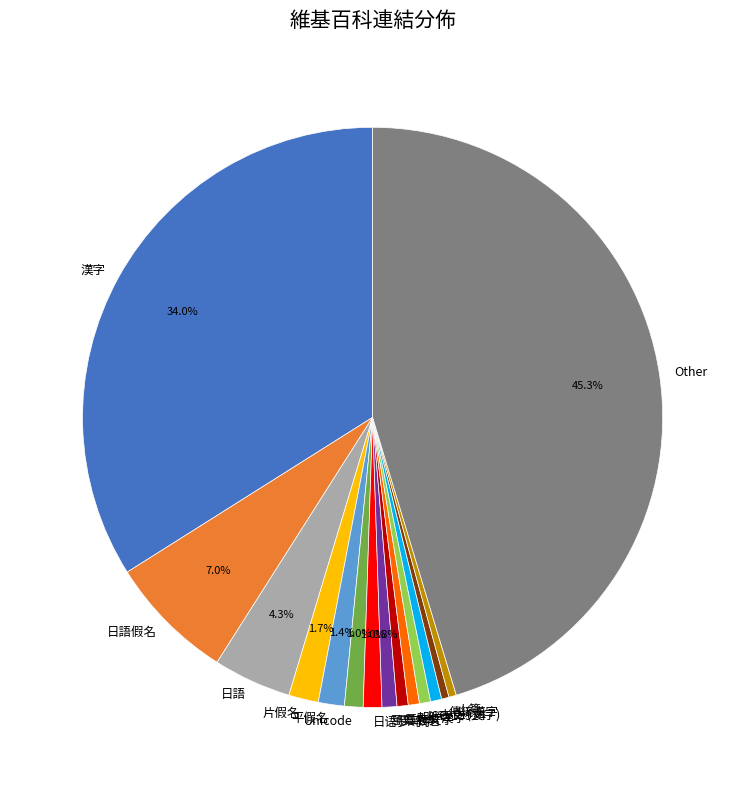

How many segments does this pie chart have?

15